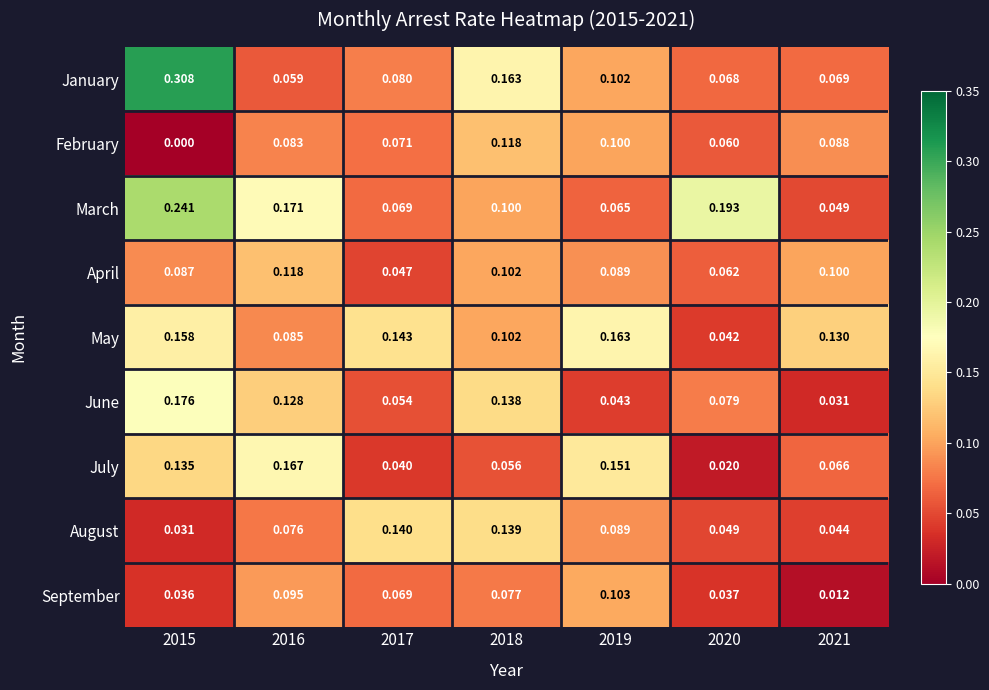

Which series has the largest range (max minus min)?

January